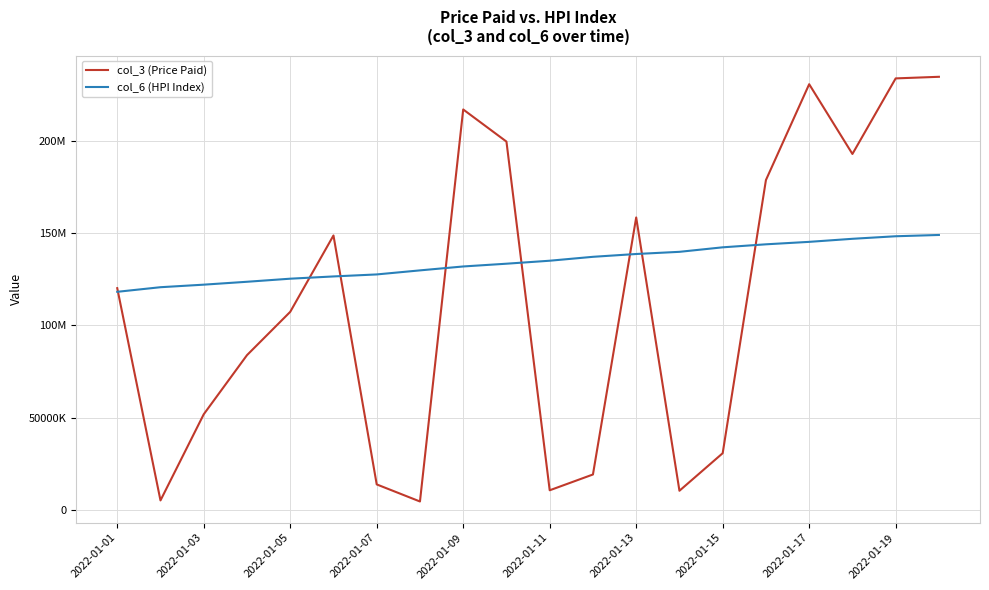

How many times do col_6 (HPI Index) and col_3 (Price Paid) cross each other?

8